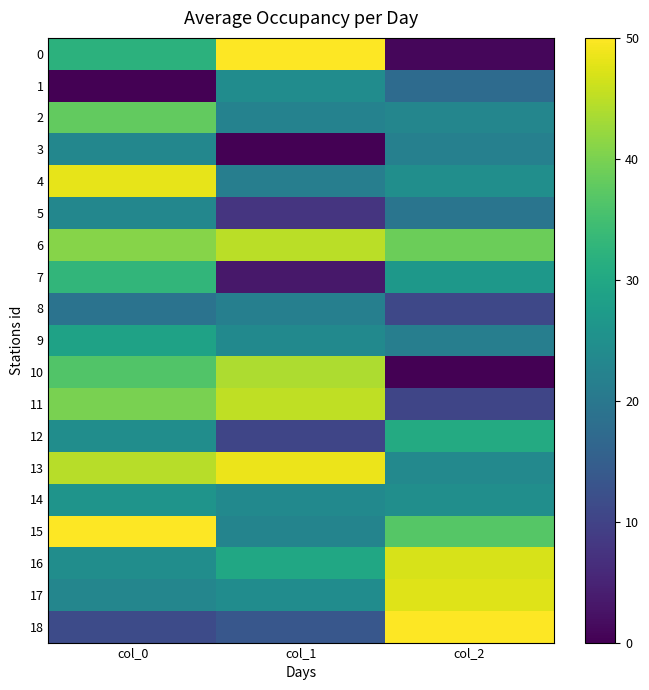

Reading left to right, extract all data points from this chart.

0: col_0=32.1	col_1=50.0	col_2=0.8
1: col_0=0.0	col_1=24.2	col_2=17.5
2: col_0=37.9	col_1=22.1	col_2=23.0
3: col_0=23.1	col_1=0.0	col_2=21.8
4: col_0=48.1	col_1=21.3	col_2=24.8
5: col_0=23.2	col_1=7.7	col_2=19.5
6: col_0=40.9	col_1=44.9	col_2=38.8
7: col_0=33.0	col_1=3.3	col_2=26.7
8: col_0=19.0	col_1=21.5	col_2=10.8
9: col_0=28.8	col_1=23.7	col_2=21.5
10: col_0=36.5	col_1=43.9	col_2=0.0
11: col_0=39.9	col_1=45.2	col_2=10.5
12: col_0=24.4	col_1=10.5	col_2=30.6
13: col_0=44.6	col_1=48.5	col_2=23.5
14: col_0=26.0	col_1=23.7	col_2=24.7
15: col_0=50.0	col_1=22.6	col_2=36.8
16: col_0=24.5	col_1=29.7	col_2=47.0
17: col_0=22.9	col_1=24.3	col_2=47.6
18: col_0=11.4	col_1=13.5	col_2=50.0